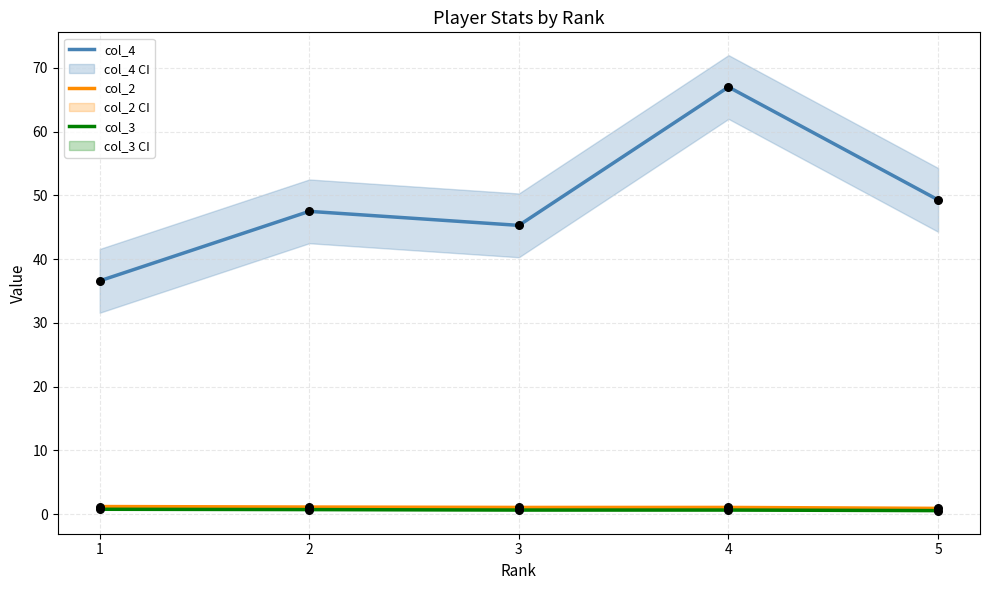

What is the total value across all series at 3?

47.0